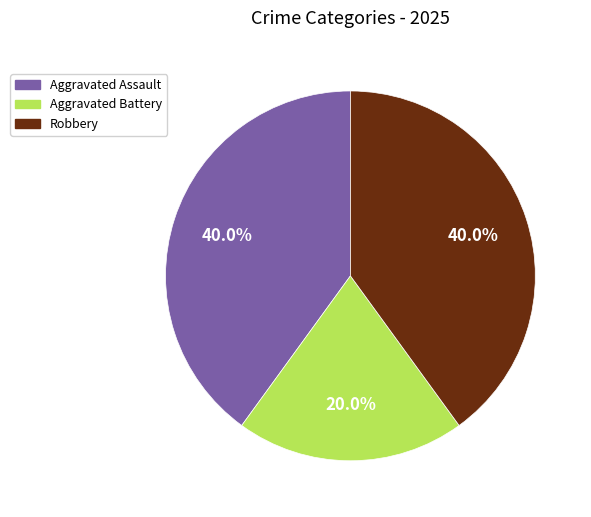

Is there a majority slice in this chart?

No